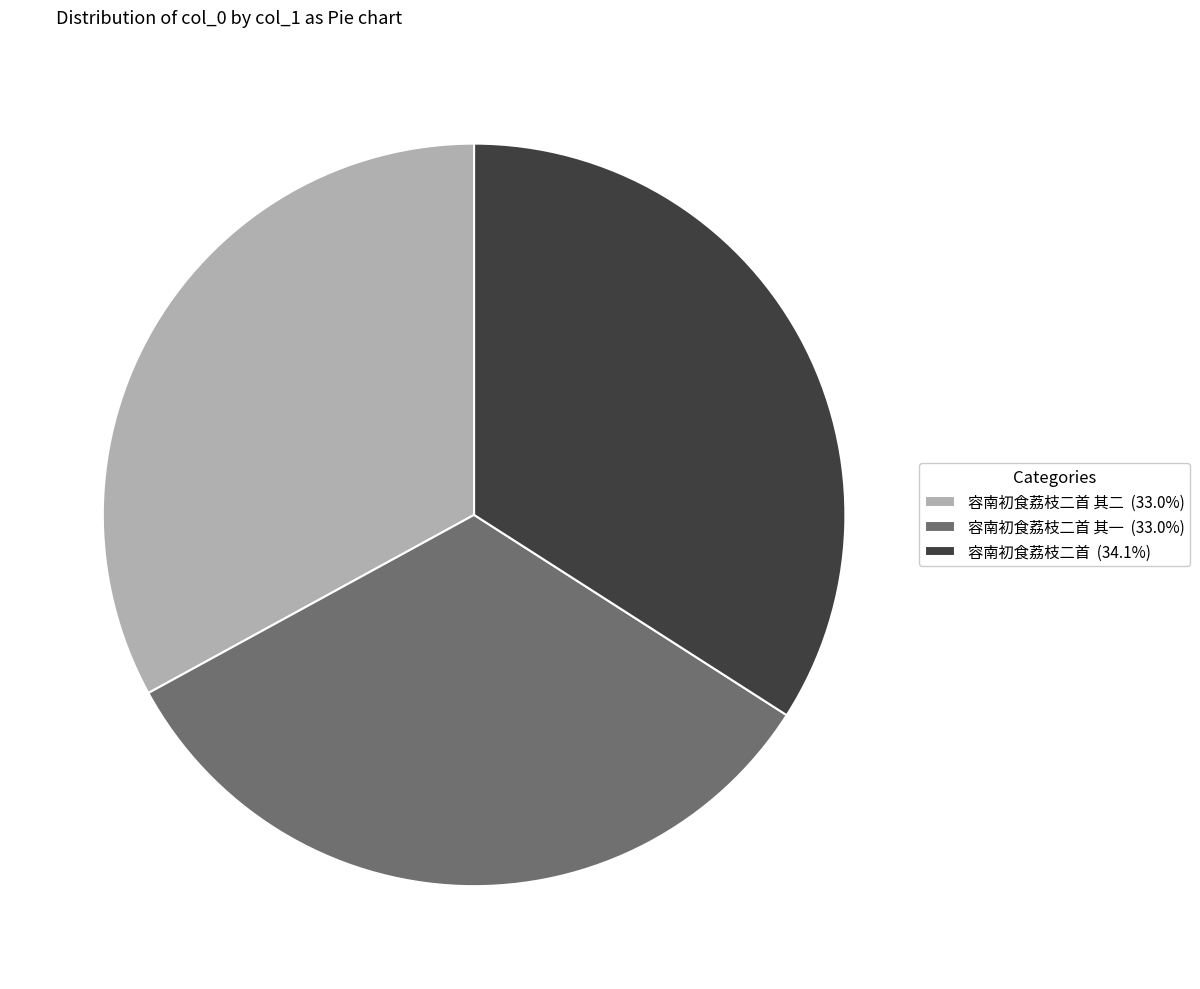

Combined, do 容南初食荔枝二首 其一 (33.0%) and 容南初食荔枝二首 其二 (33.0%) account for over 50%?

Yes